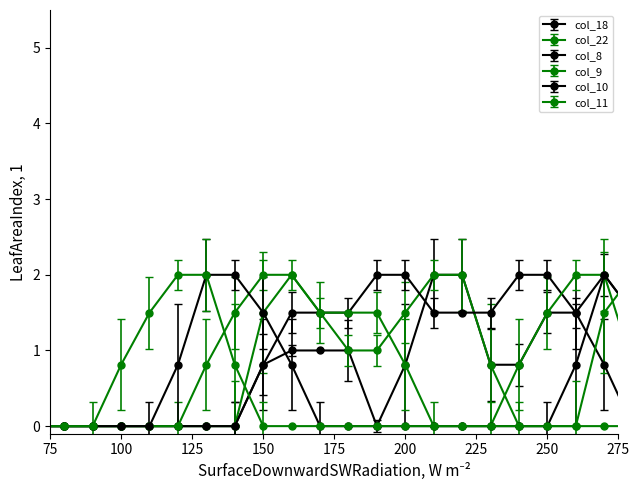

How many distinct data groups are displayed?

6